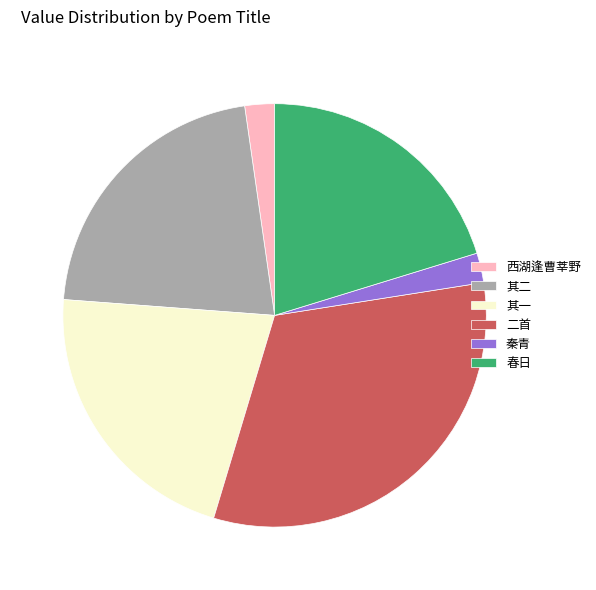

How many slices are in this pie chart?

6